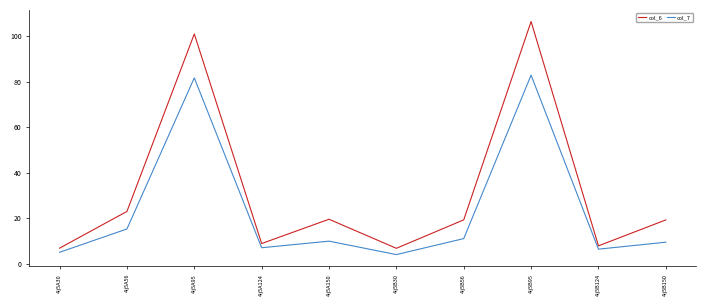

Between 4ij5A30 and 4ij5A150, which series saw the biggest shift?

col_6